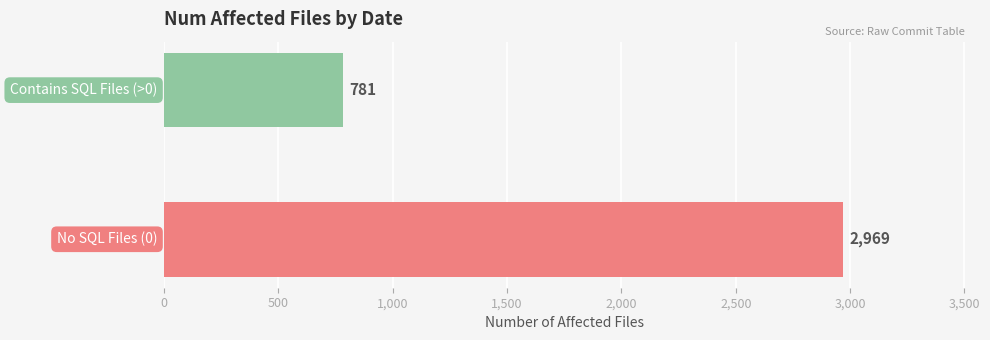

Are the bars horizontal?

Yes